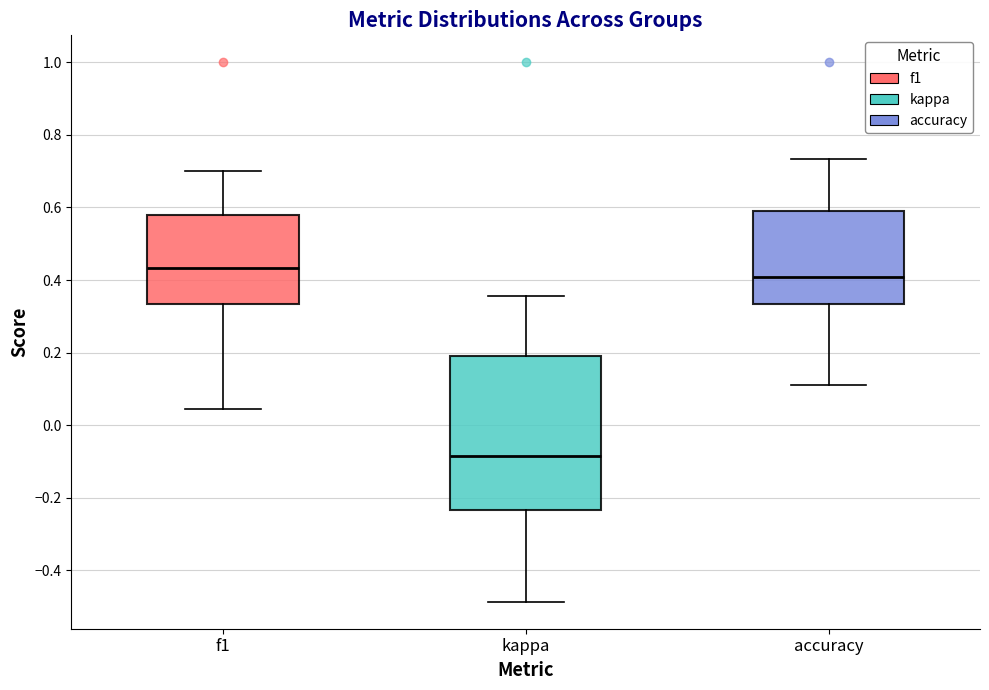

Reading left to right, read every box against the y-axis: the position of its median line, the range the box covers, and the ends of its whiskers. The values are not printed on the chart, so give them approximately, as read against the axis.

f1: median 0.44, box 0.34 to 0.58, whiskers 0.04 to 0.70
kappa: median -0.08, box -0.24 to 0.18, whiskers -0.48 to 0.36
accuracy: median 0.40, box 0.34 to 0.60, whiskers 0.12 to 0.74